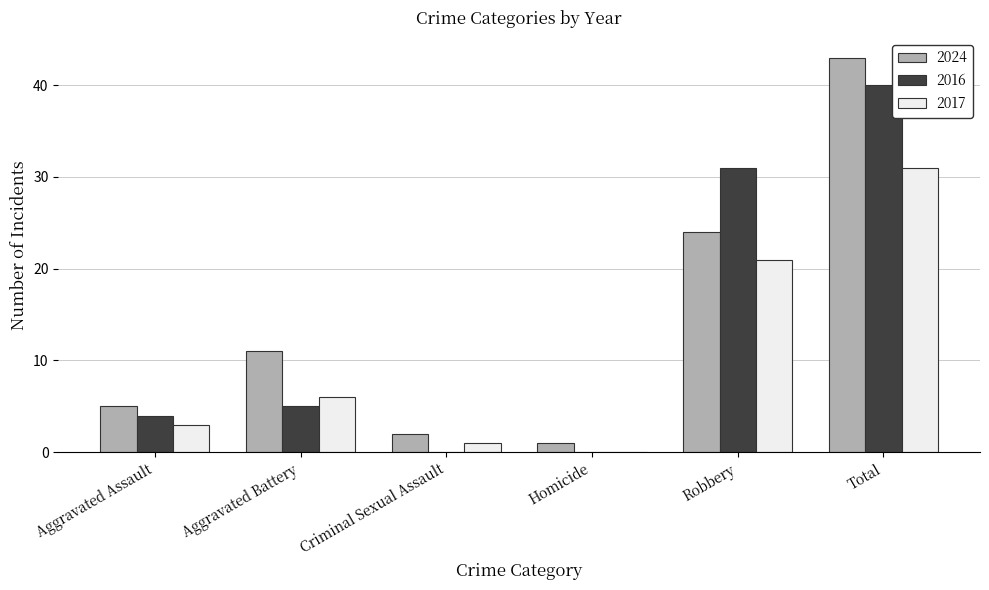

At which label does 2016 reach its peak?

Total